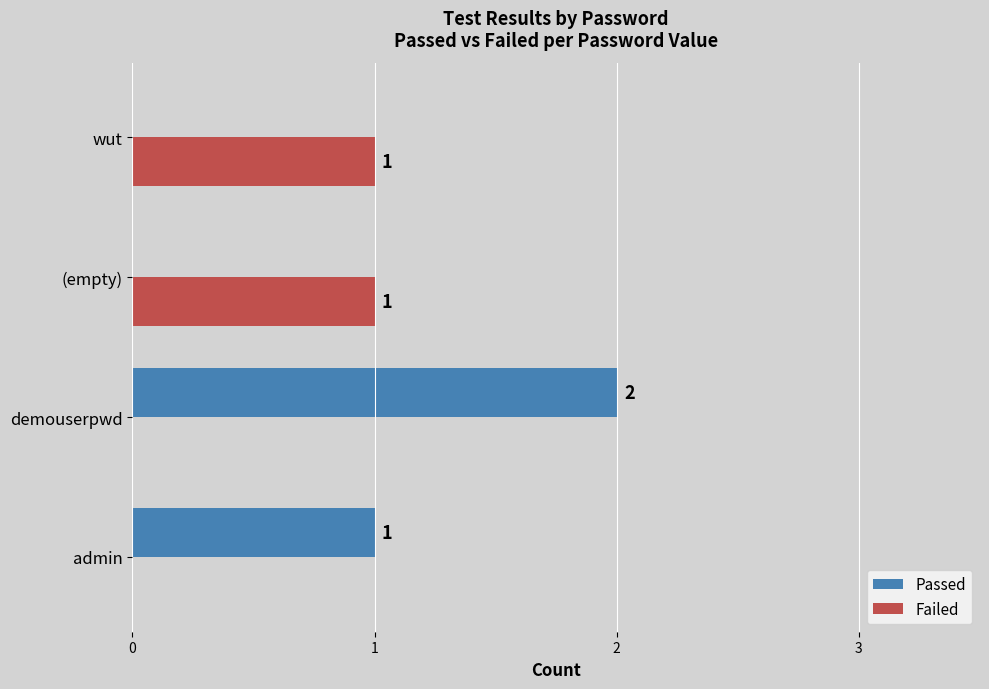

Which category has the highest value across all series?

demouserpwd